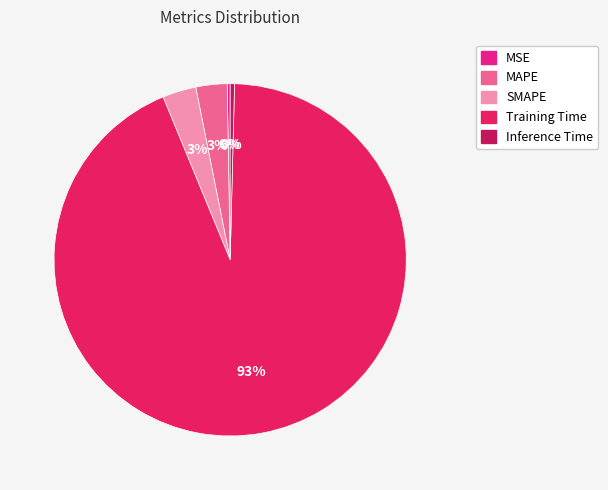

To the nearest percent, what is the average slice percentage?

20%